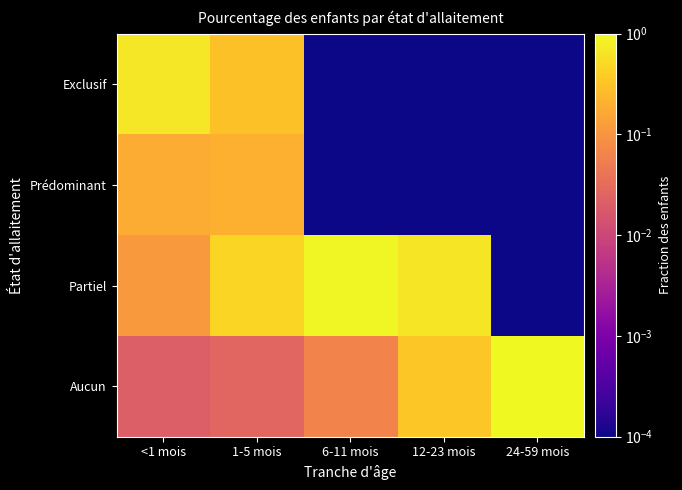

Reading right to left, transcribe all the data shown in this chart.

Exclusif: 24-59 mois=0.0	12-23 mois=0.0	6-11 mois=0.0	1-5 mois=0.3	<1 mois=0.7
Prédominant: 24-59 mois=0.0	12-23 mois=0.0	6-11 mois=0.0	1-5 mois=0.2	<1 mois=0.2
Partiel: 24-59 mois=0.0	12-23 mois=0.7	6-11 mois=0.9	1-5 mois=0.5	<1 mois=0.1
Aucun: 24-59 mois=1.0	12-23 mois=0.3	6-11 mois=0.1	1-5 mois=0.0	<1 mois=0.0